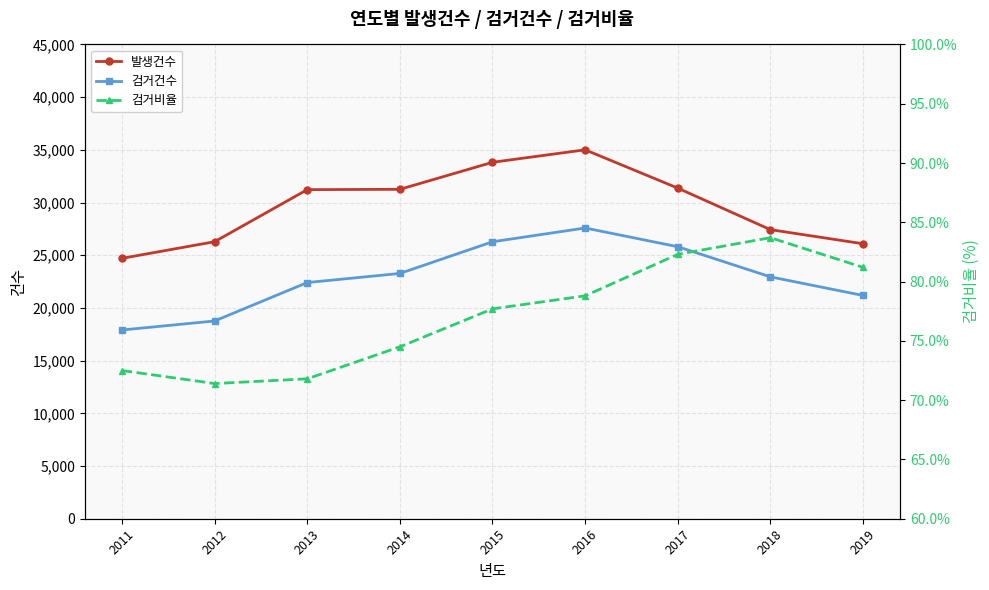

The value of 검거비율 at 2016 is 78.8. True or false?

True